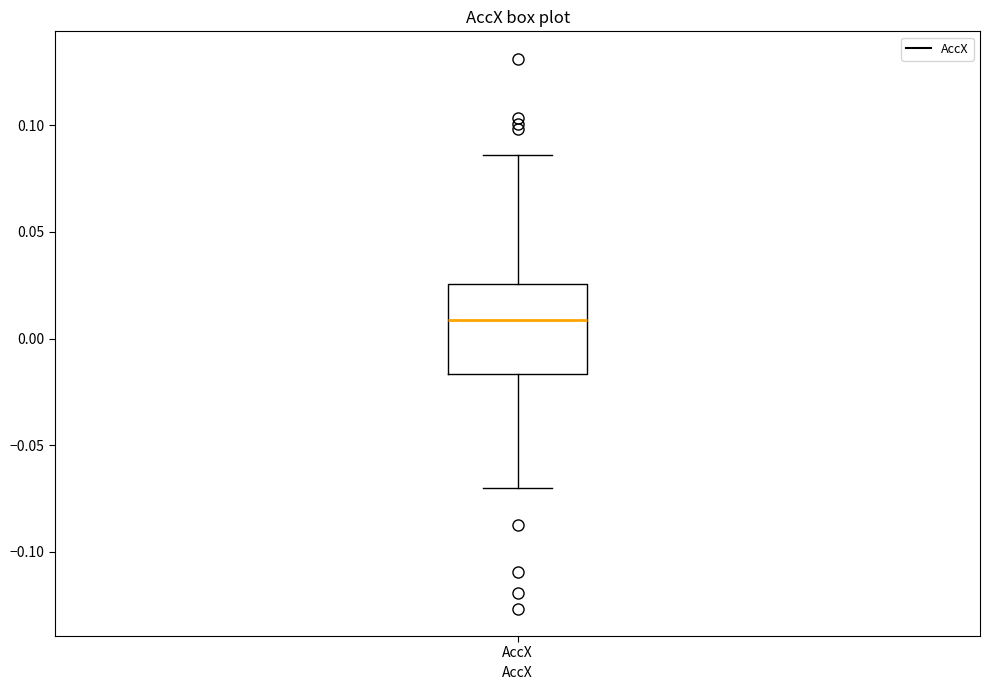

Where does the lower whisker of the box for AccX end on the y-axis? The values are not printed on the chart, so give them approximately, as read against the axis.

-0.070